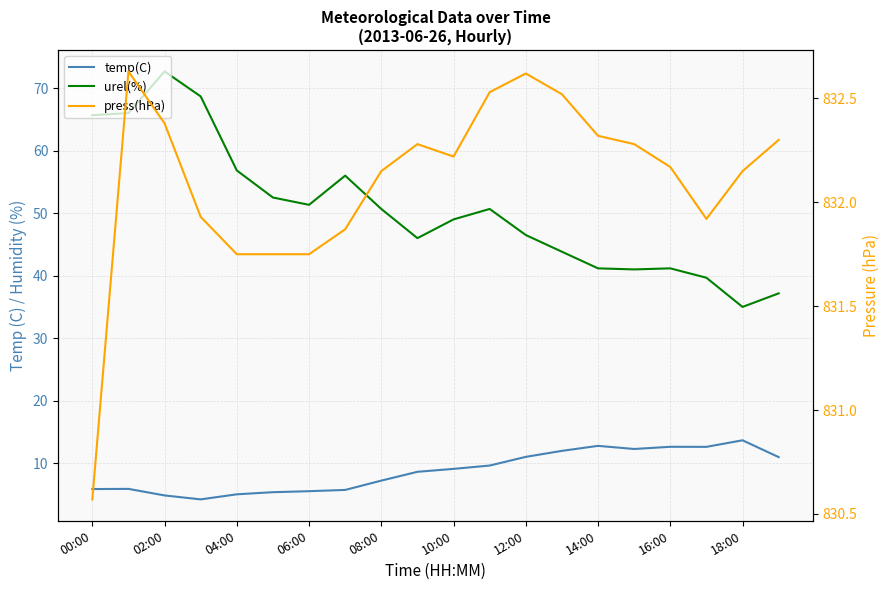

What is the value of the urel(%) point at the 5th from the left?

56.8